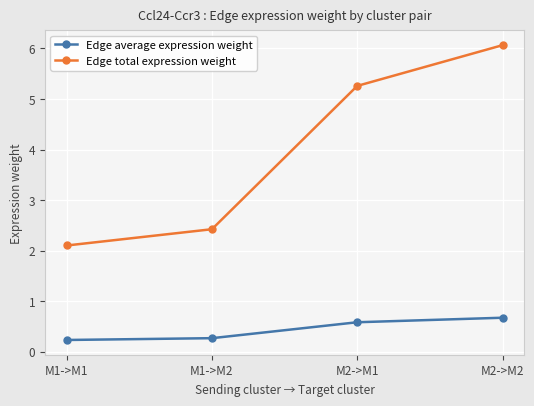

Is this an area chart (filled region under the line)?

No